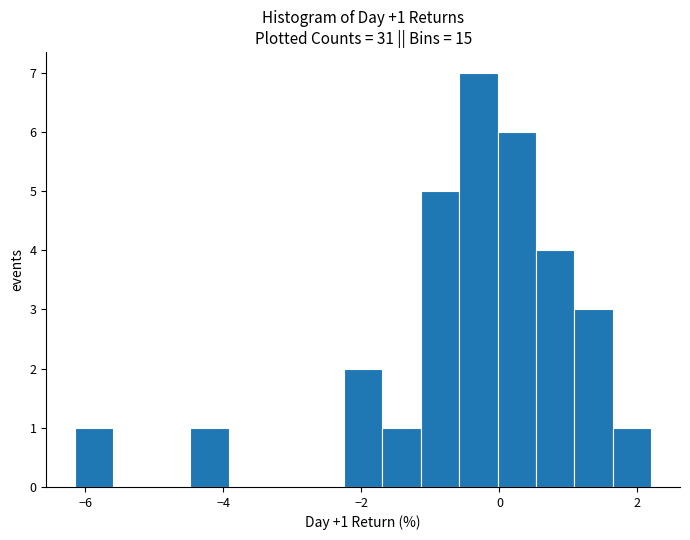

Around what value on the x-axis is the tallest bar? Give the approximate position of its centre, as read against the axis.

-0.4